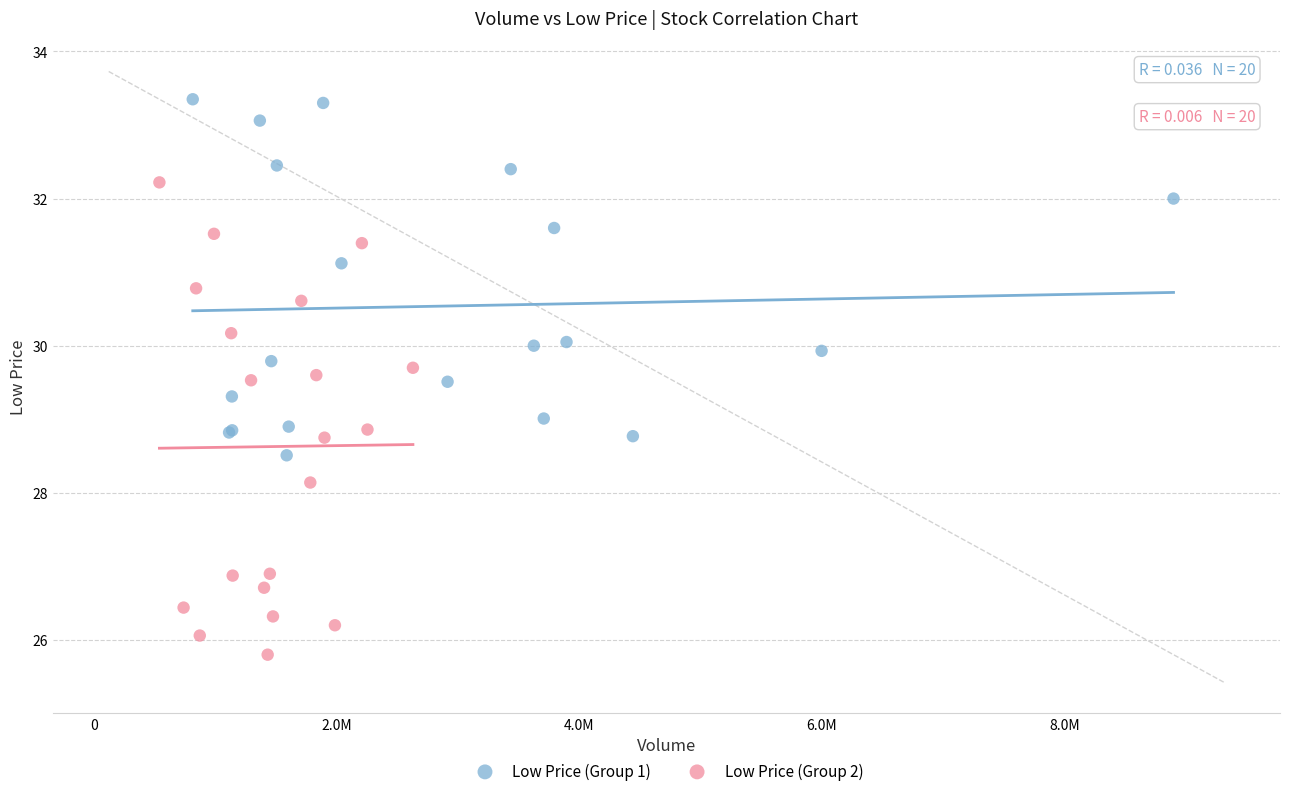

Which series contains the highest Y value?

Low Price (Group 1)